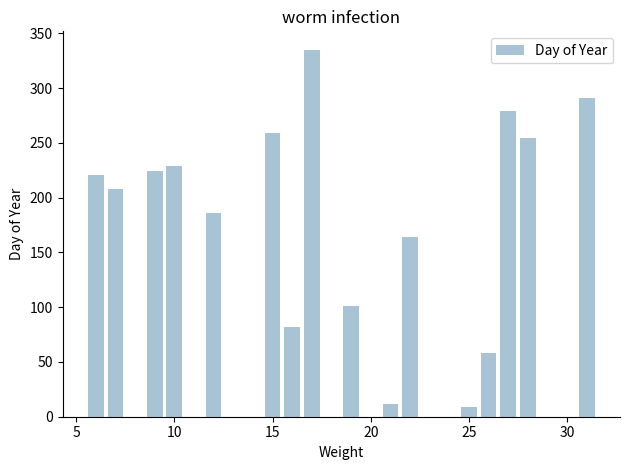

What is the greatest value displayed?

335